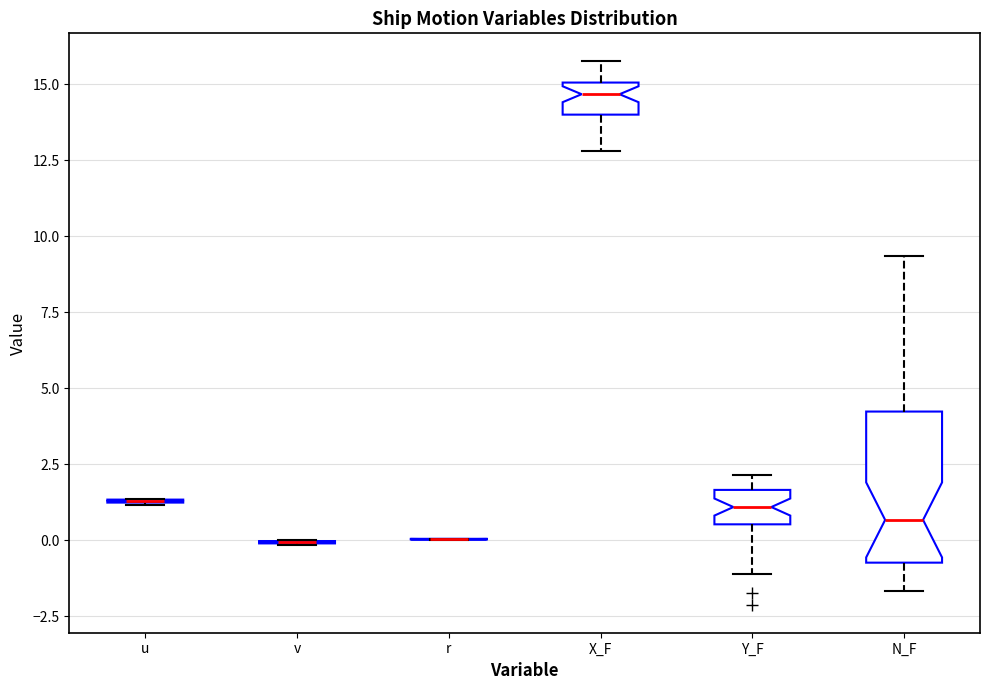

Reading left to right, transcribe this box plot: for each box, give where its median line is, the range the box spans, and where its two whiskers end, as read against the y-axis. The values are not printed on the chart, so give them approximately, as read against the axis.

u: box collapsed to a line at 1.5, whiskers 1.0 to 1.5
v: box collapsed to a line at 0.0, whiskers 0.0 to 0.0
r: box collapsed to a line at 0.0, whiskers 0.0 to 0.0
X_F: median 14.5, box 14.0 to 15.0, whiskers 13.0 to 16.0
Y_F: median 1.0, box 0.5 to 1.5, whiskers -1.0 to 2.0
N_F: median 0.5, box -0.5 to 4.0, whiskers -1.5 to 9.5